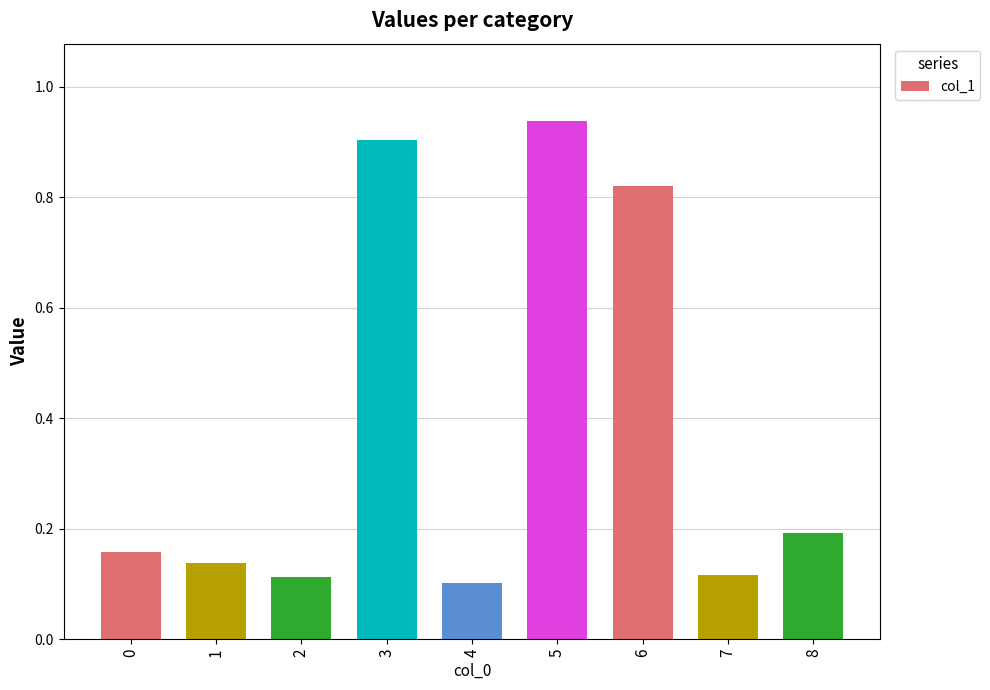

Which label corresponds to the largest value in the chart?

5